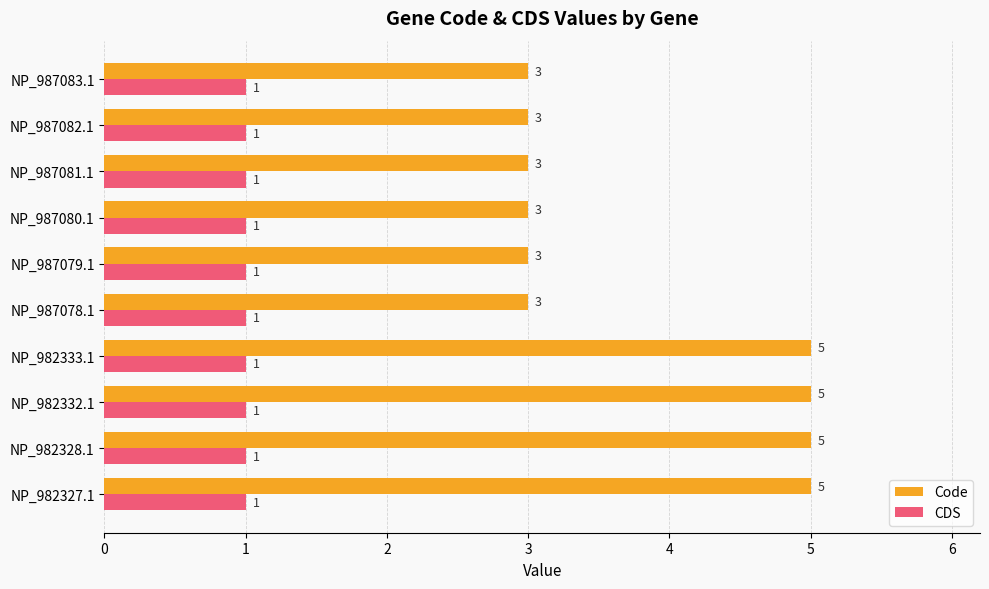

What is the highest value of the CDS series?

1